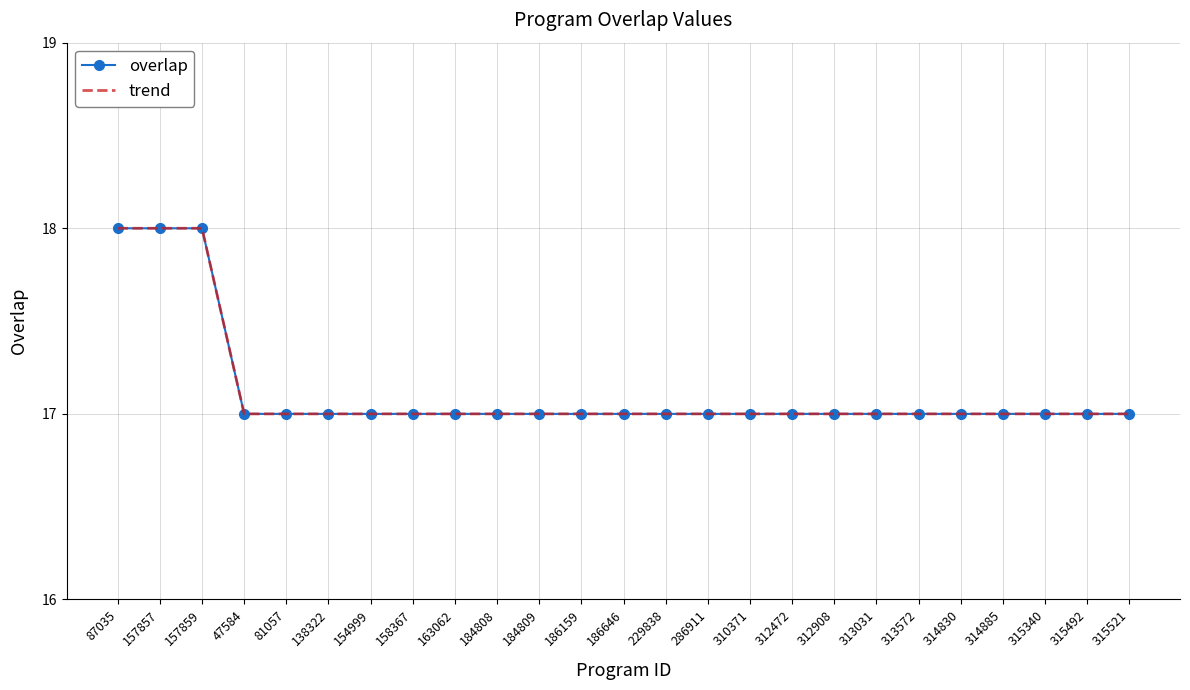

Does the chart have visible grid lines?

Yes